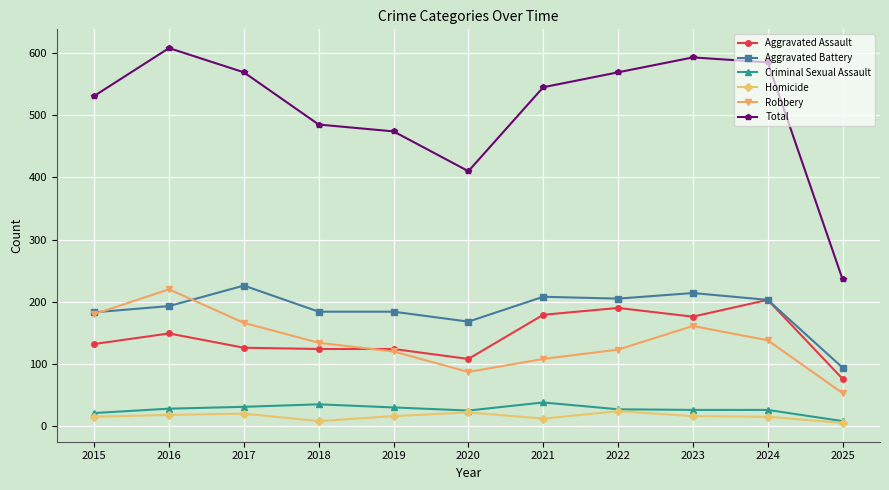

How many lines are shown in the chart?

6